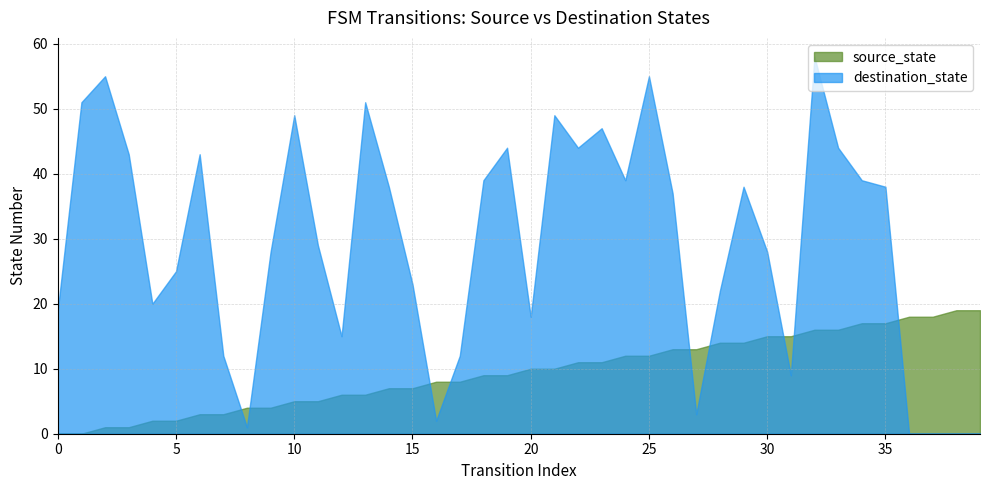

Reading left to right, extract all data points from this chart.

source_state: 0	0	1	1	2	2	3	3	4	4	5	5	6	6	7	7	8	8	9	9	10	10	11	11	12	12	13	13	14	14	15	15	16	16	17	17	18	18	19	19
destination_state: 19	51	55	43	20	25	43	12	1	28	49	29	15	51	38	23	2	12	39	44	18	49	44	47	39	55	37	3	22	38	28	9	58	44	39	38	0	0	0	0